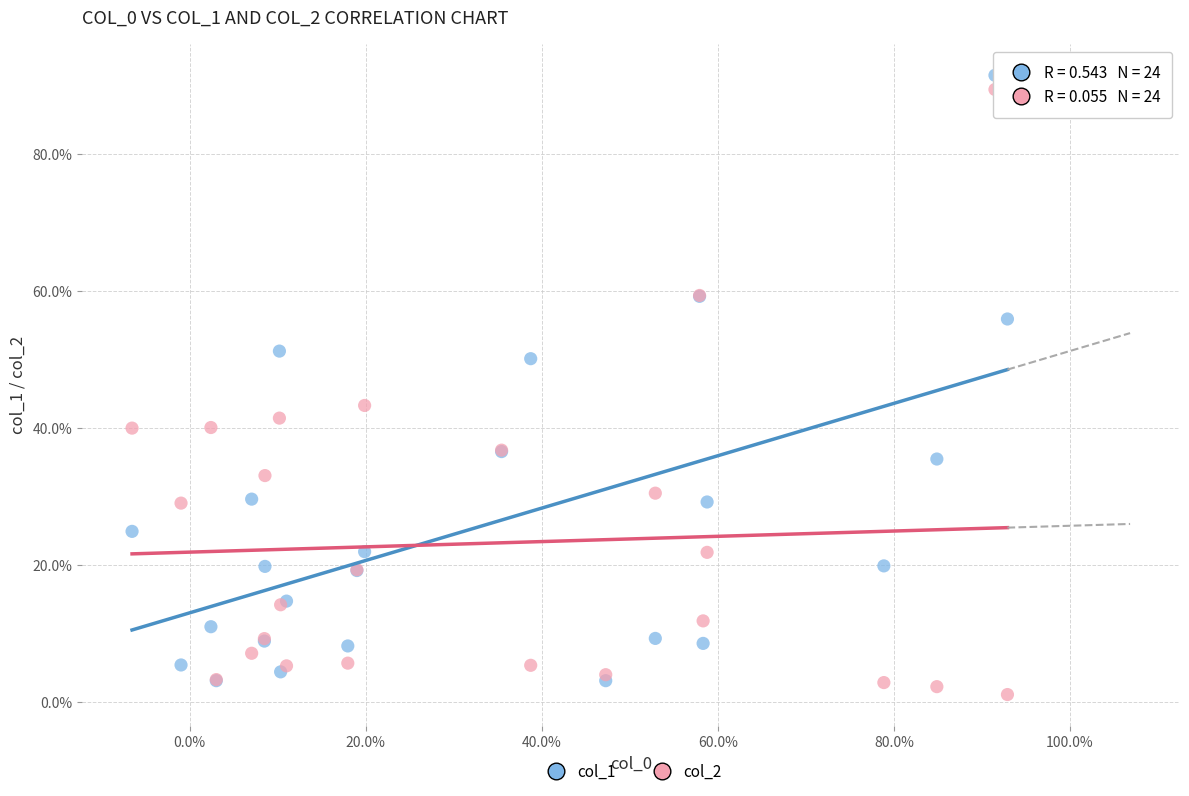

What are all the series names shown in the legend?

col_1, col_2